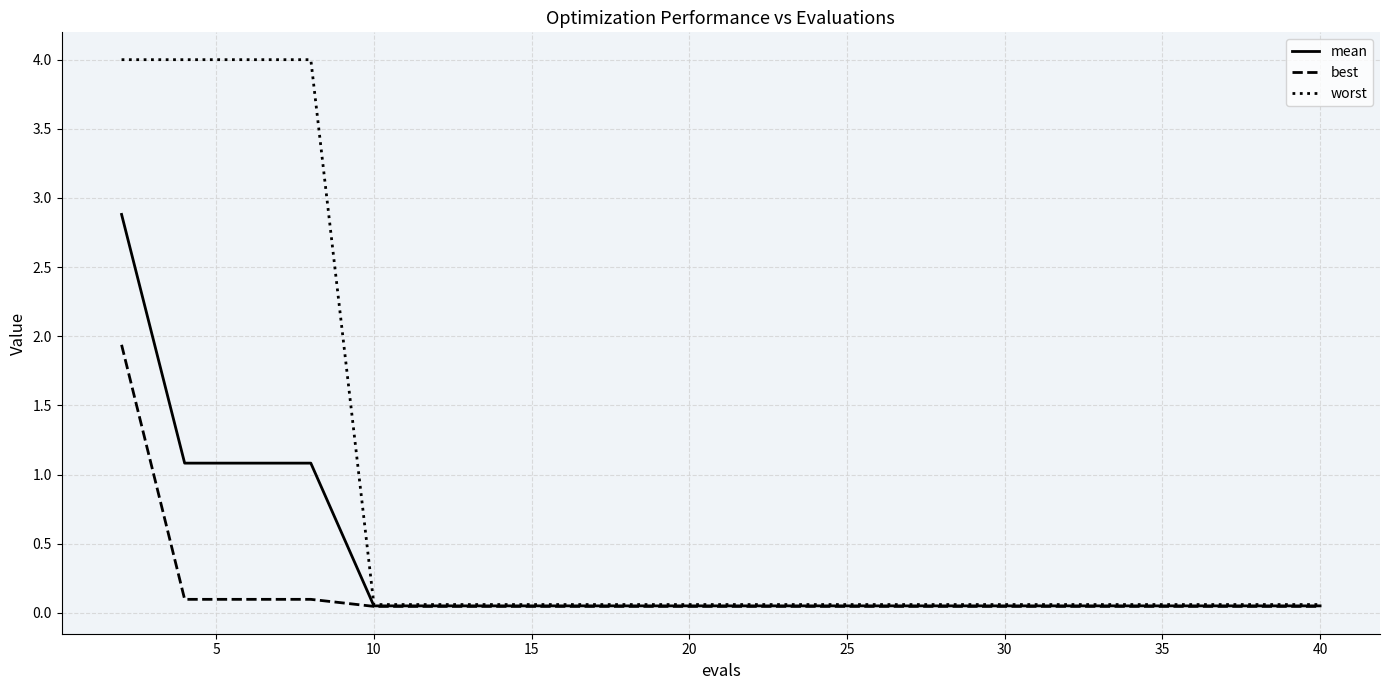

What is the average value of the mean series?

0.3